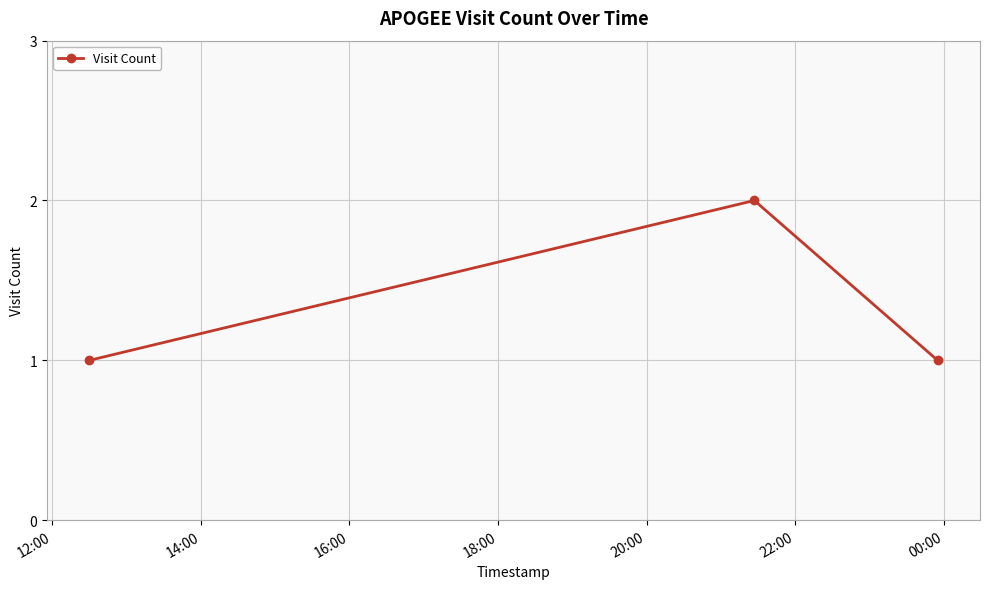

What is the sum of all values?

4